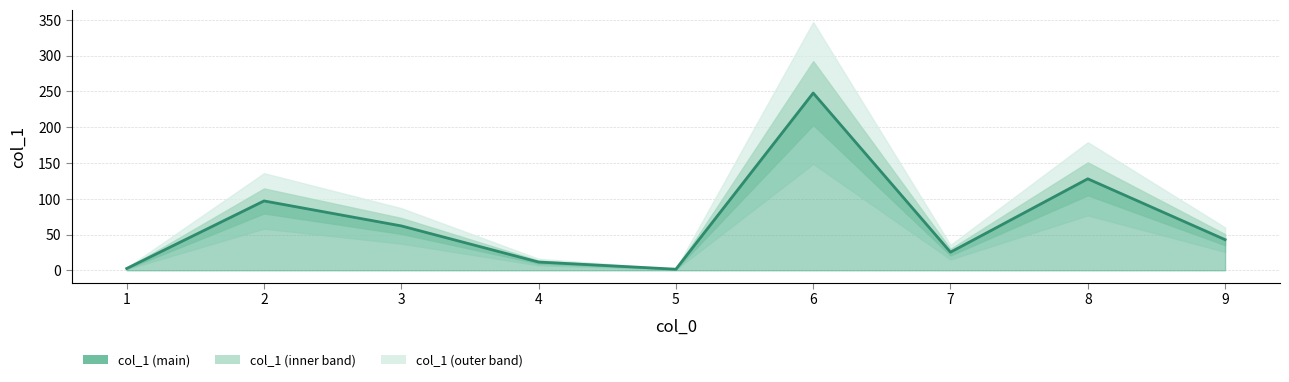

What is the average value?

68.7